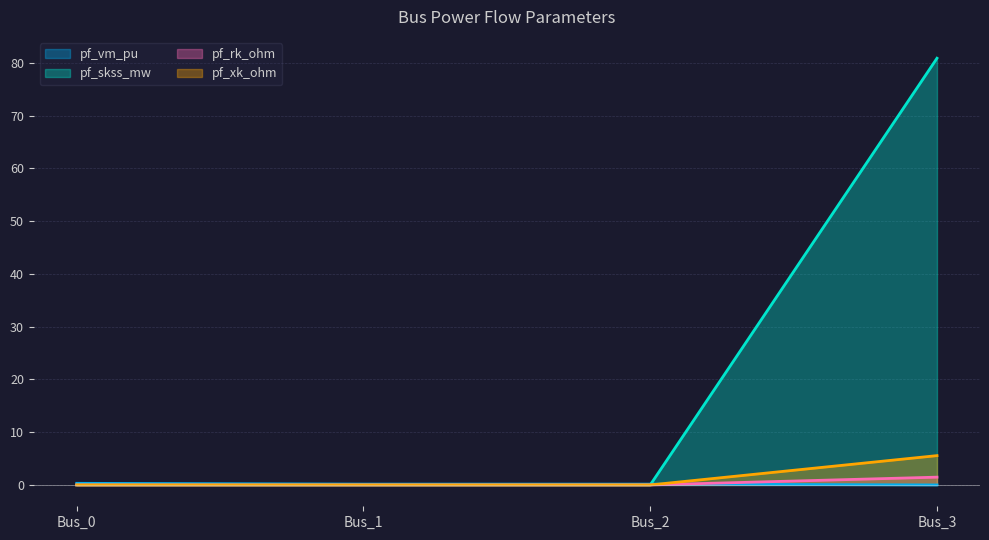

What are all the series names shown in the legend?

pf_vm_pu, pf_skss_mw, pf_rk_ohm, pf_xk_ohm